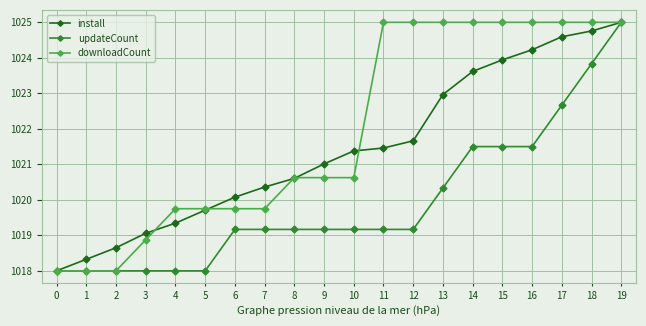

How many categories are shown in the chart?

20